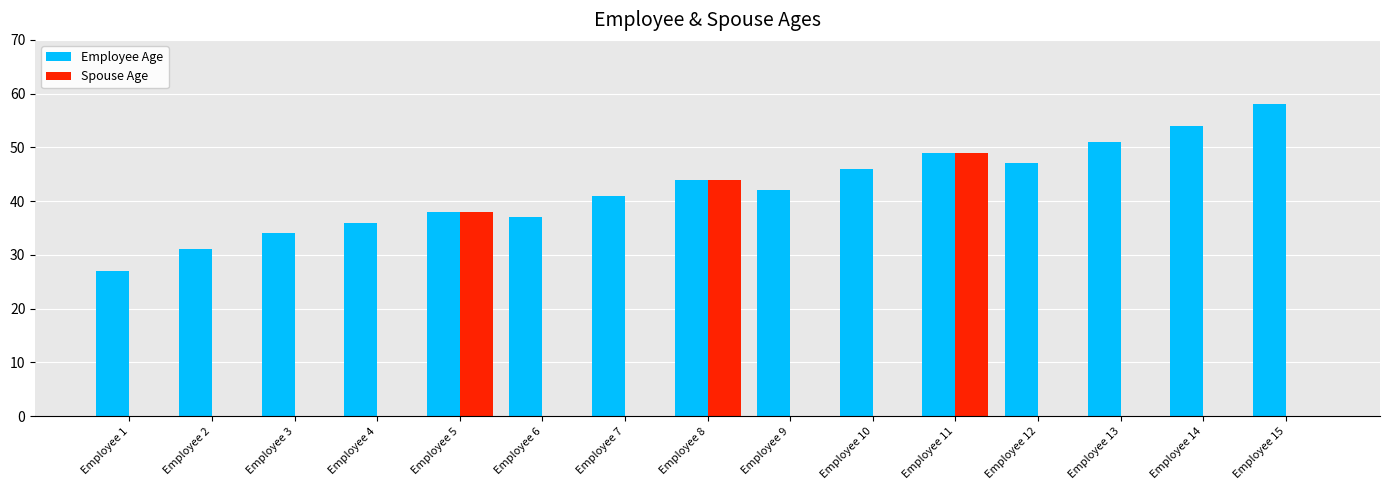

How many categories are shown in the chart?

15